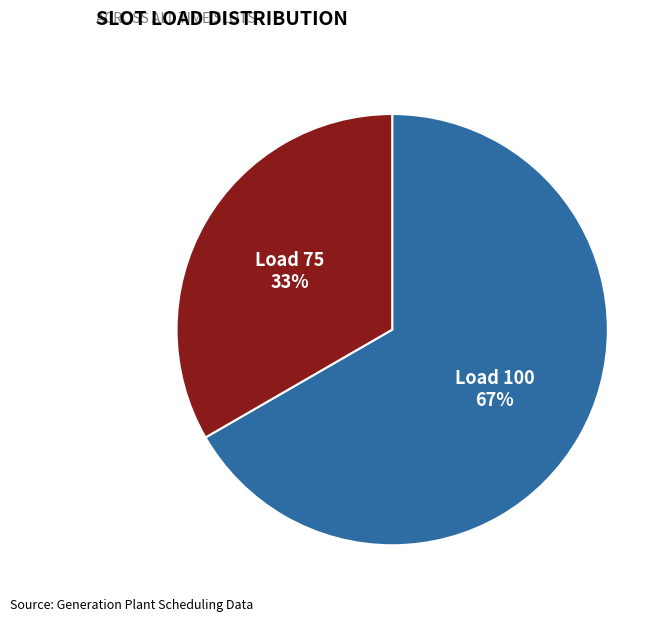

To the nearest percent, what is the combined percentage of Load 75 and Load 100?

100%